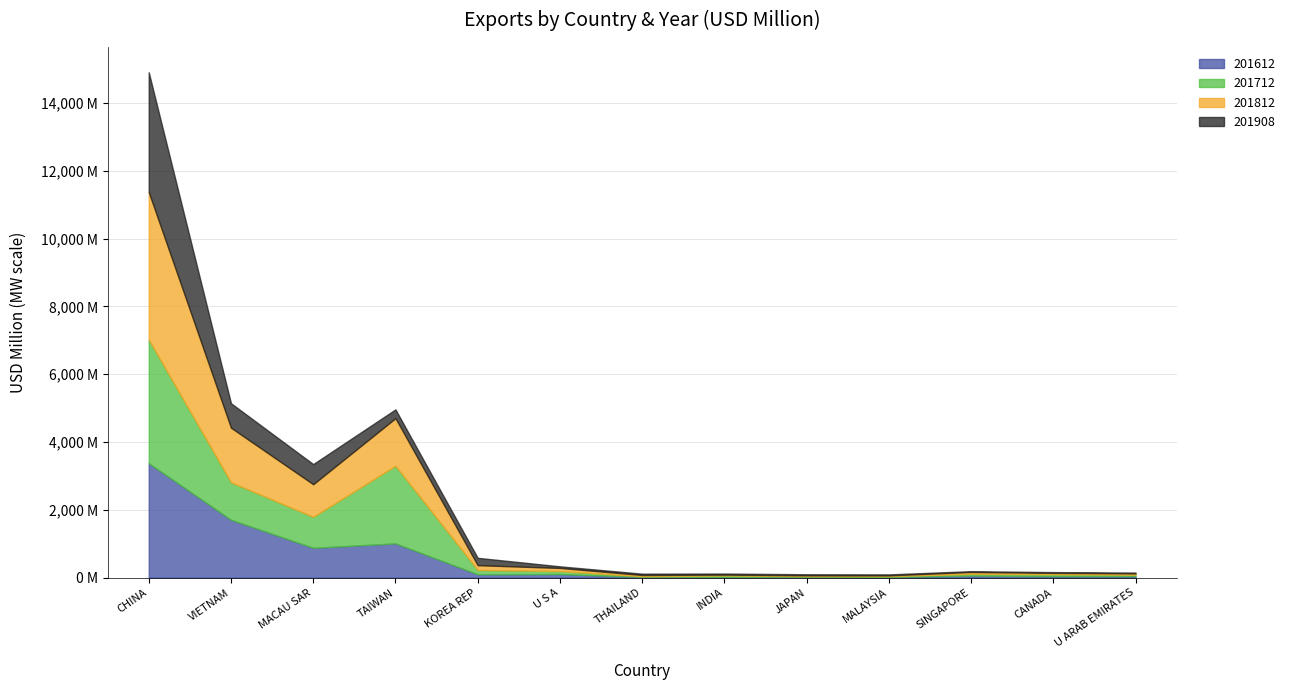

How many lines are shown in the chart?

4